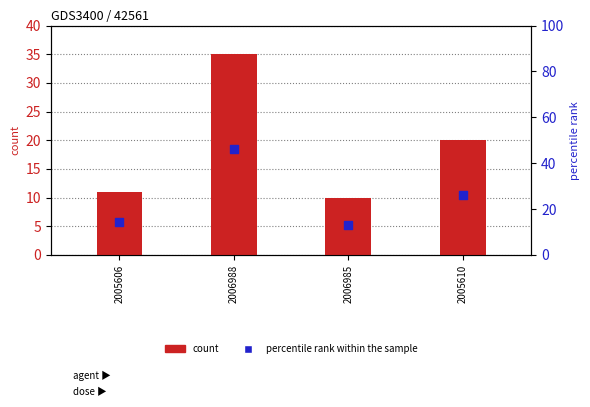

Which series has the largest total across all categories?

percentile rank within the sample